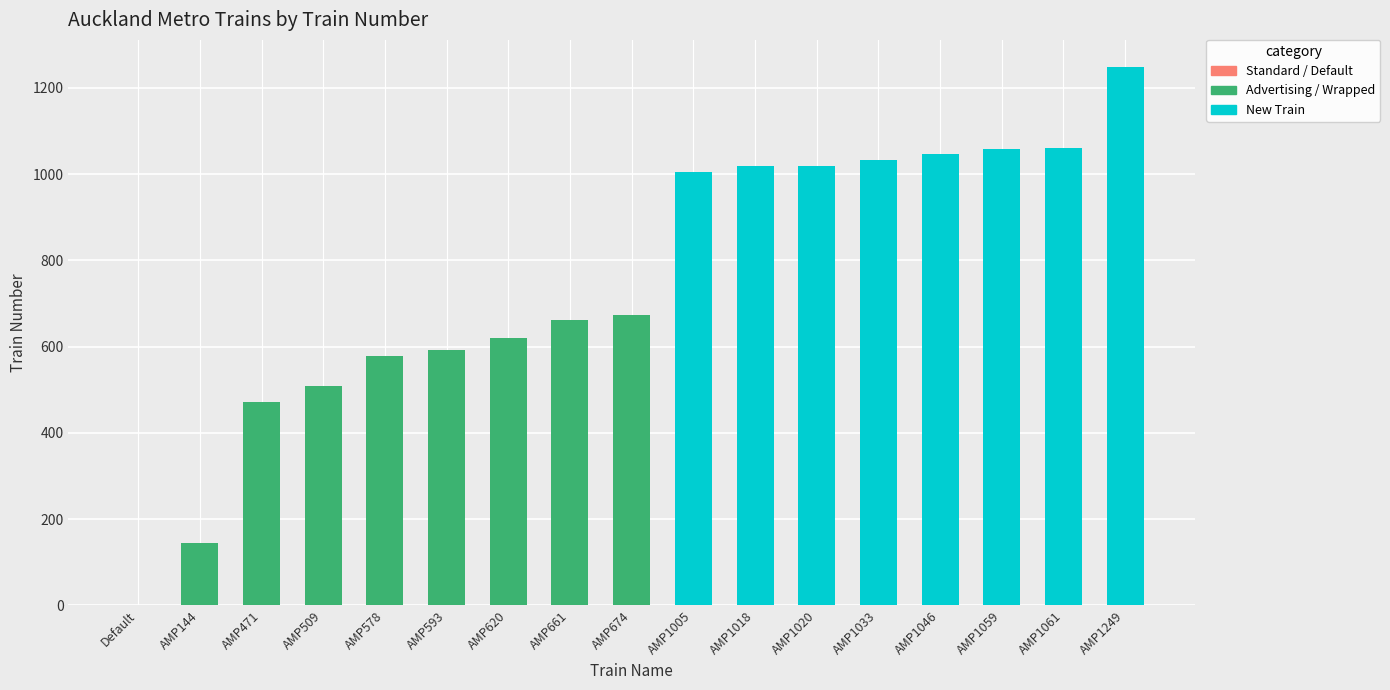

True or false: Advertising / Wrapped has a value of -236 at AMP1018.

False